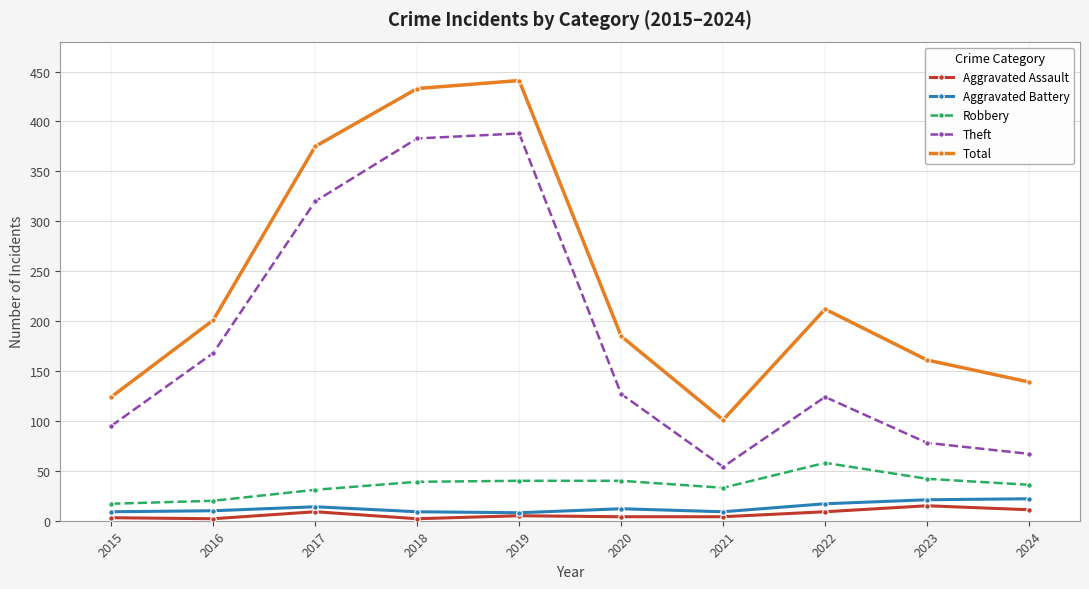

True or false: Aggravated Assault and Robbery intersect in this chart.

False